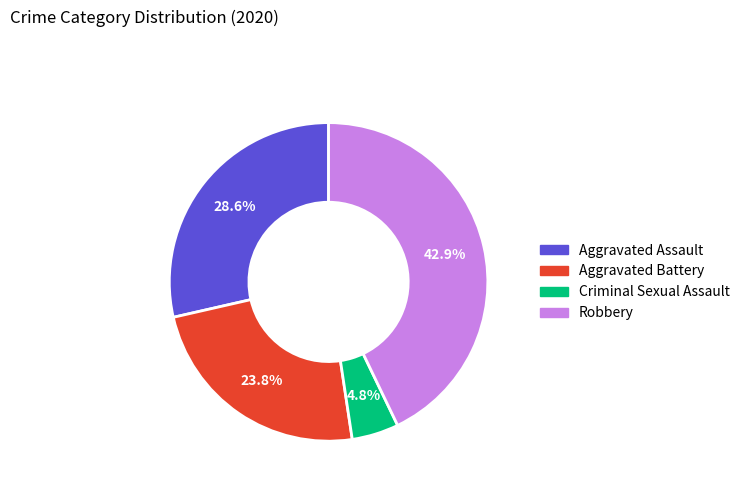

How many slices are in this pie chart?

4